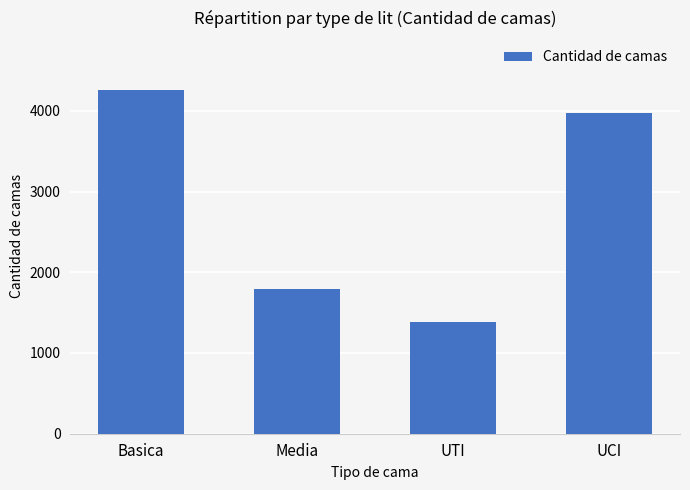

Does the chart contain any negative values?

No